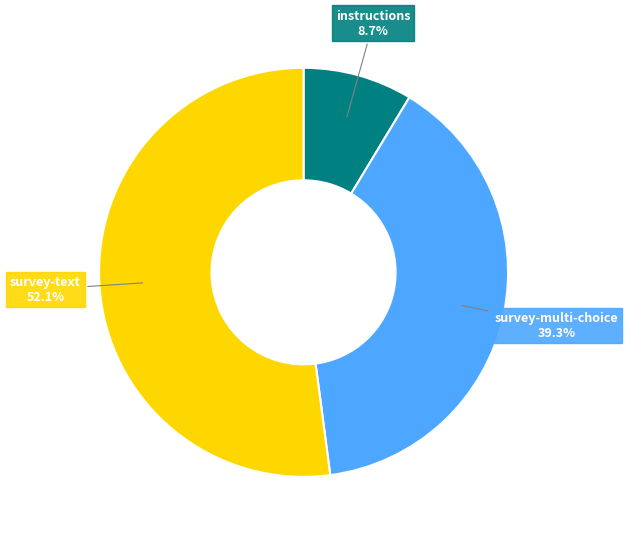

Is the sum of instructions and survey-text greater than half?

Yes